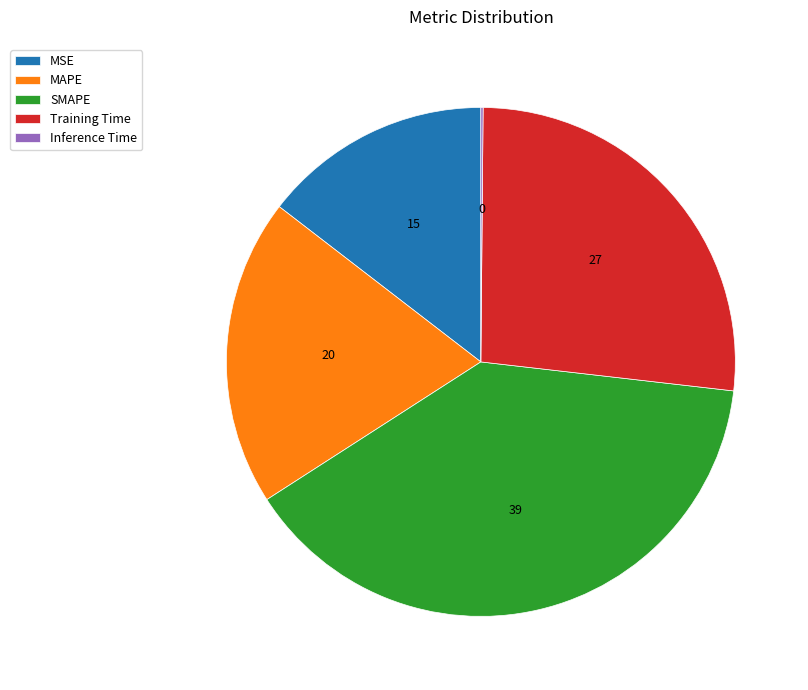

Which slice is the largest?

SMAPE